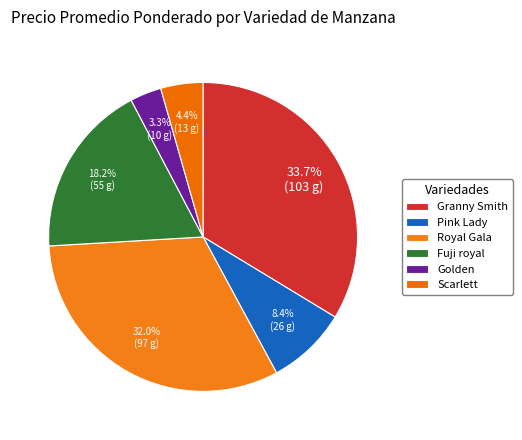

What portion of the pie excludes Fuji royal?

81.8%